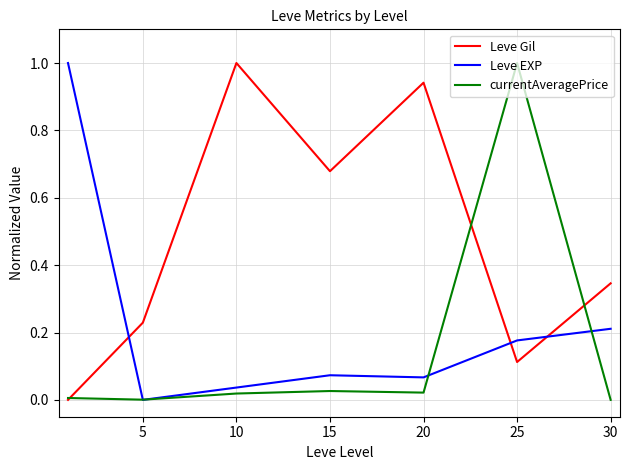

Rank the series by their average value, from lowest to highest.

currentAveragePrice, Leve EXP, Leve Gil